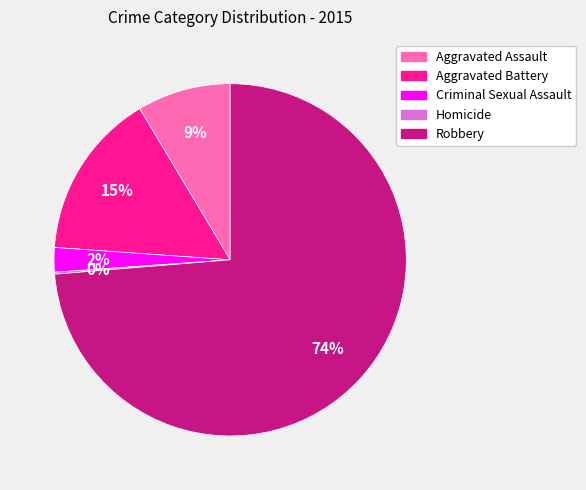

Do Aggravated Battery and Aggravated Assault together represent more than half of the pie?

No